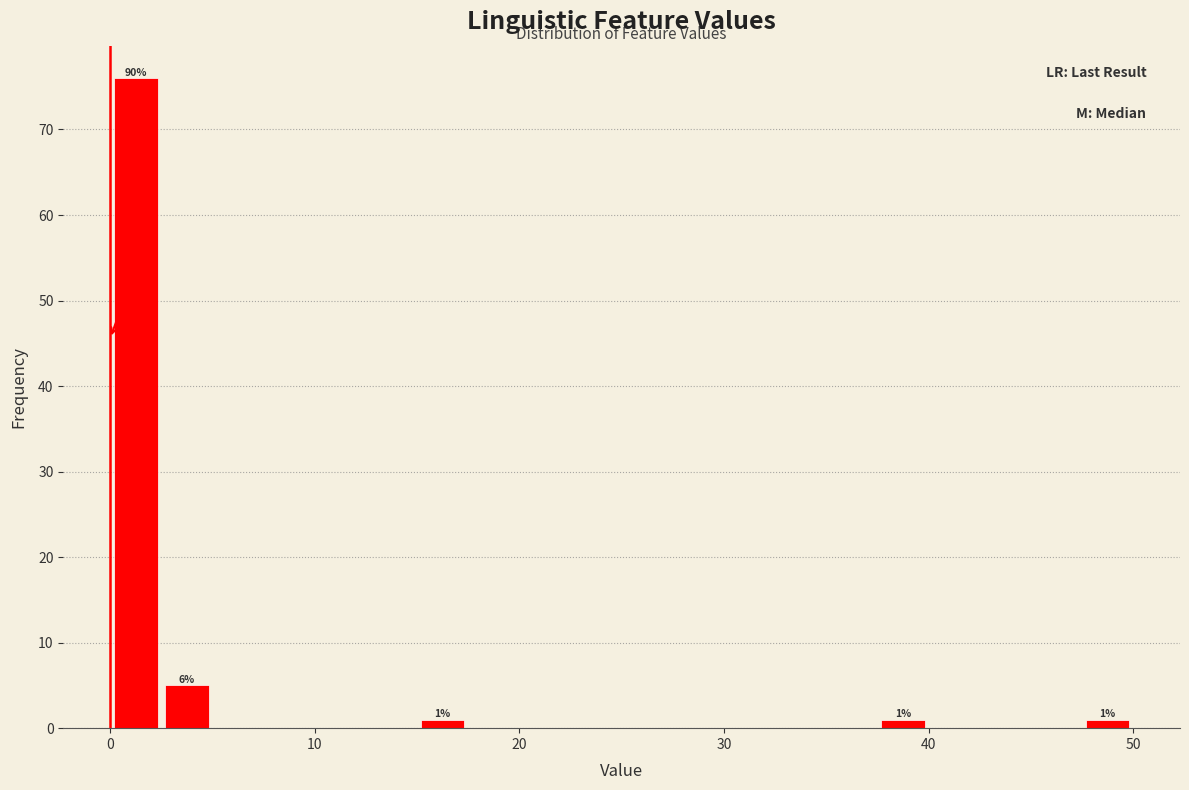

Read against the x-axis, roughly where is the centre of the tallest bar?

1